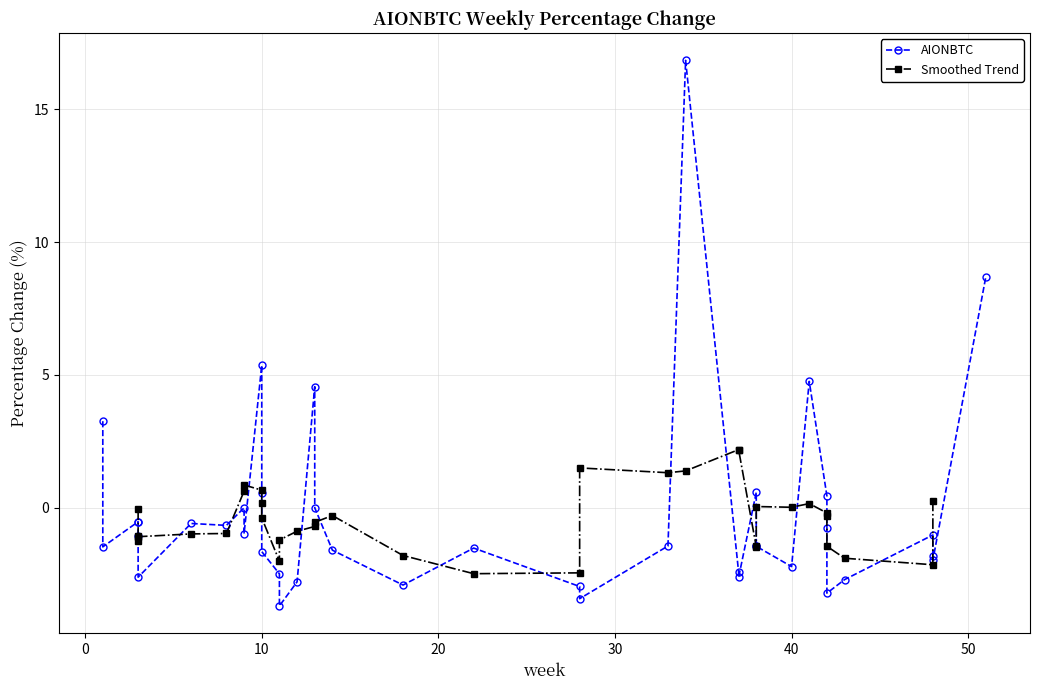

What is the sum of the values at 0 and 19?

15.4